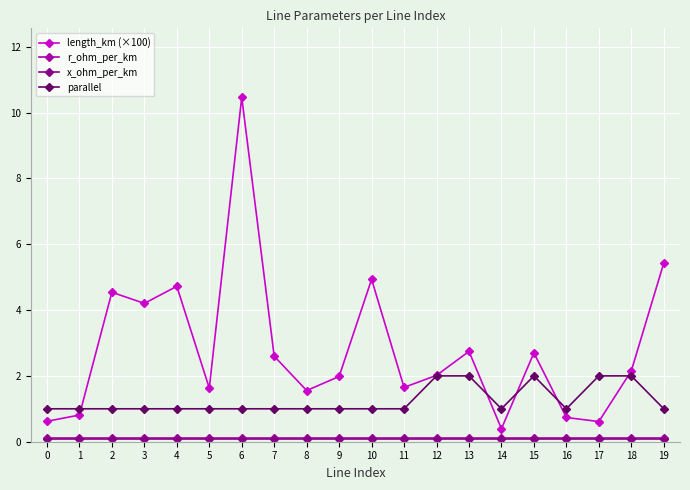

At which category is the sum across all series the highest?

6